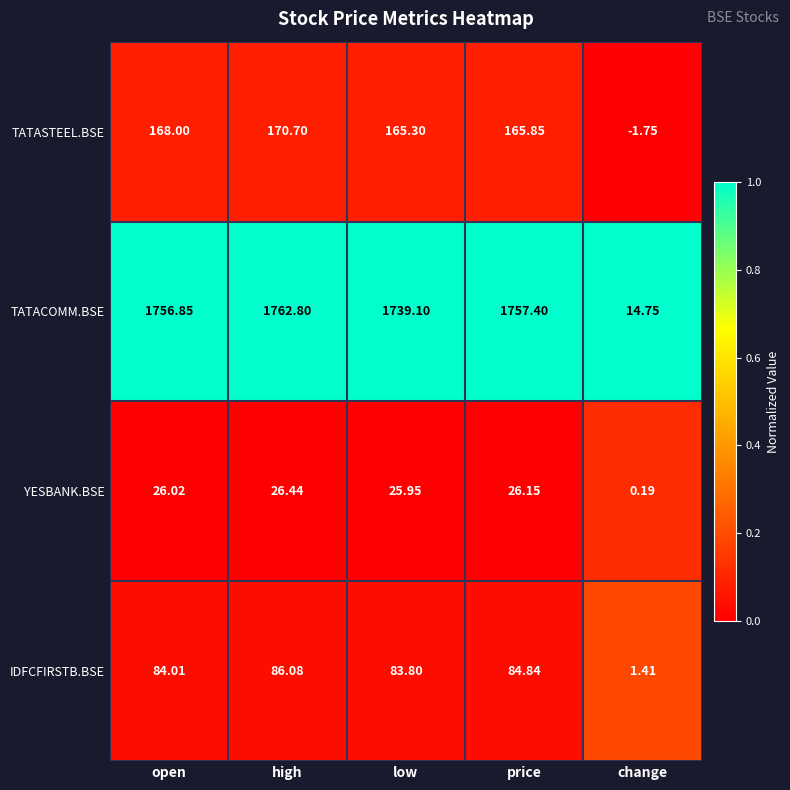

Is the value of IDFCFIRSTB.BSE at high greater than the value of YESBANK.BSE at open?

Yes